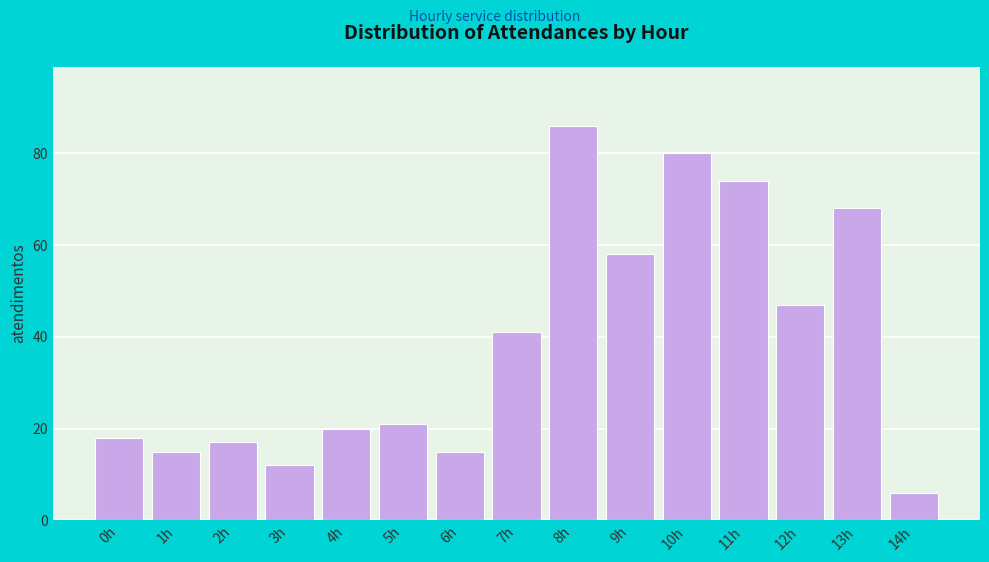

Reading left to right, list all the values displayed in this chart.

18	15	17	12	20	21	15	41	86	58	80	74	47	68	6